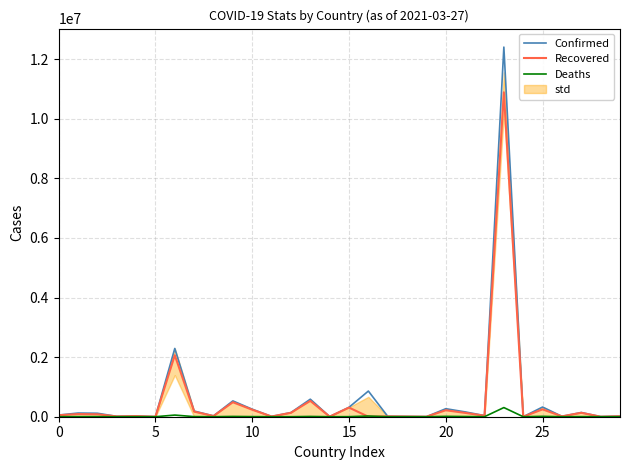

The Recovered series shows 0 at 16. True or false?

True